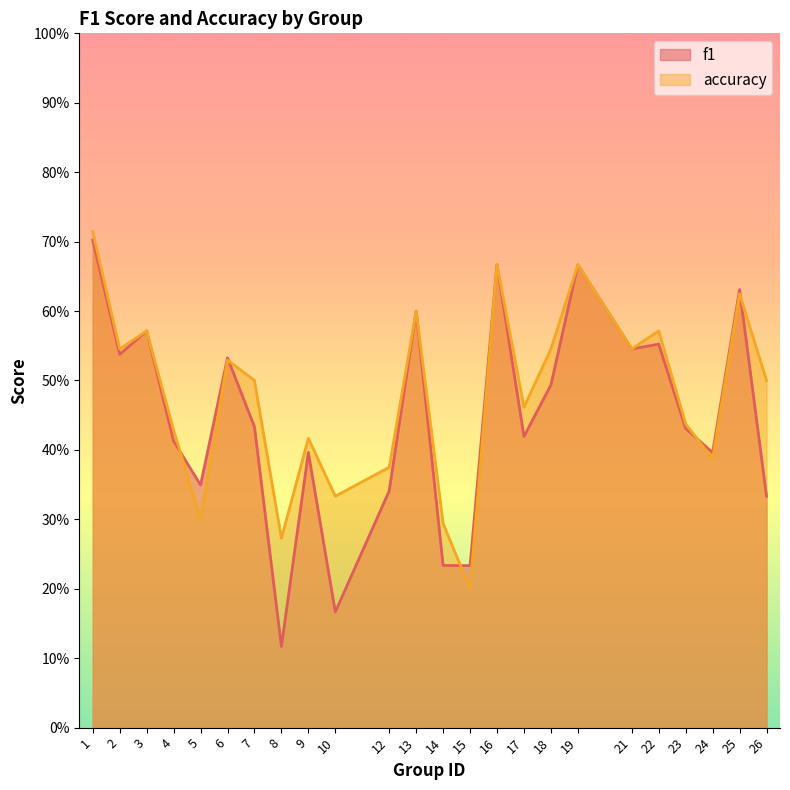

What is the minimum value shown in the chart?

0.1